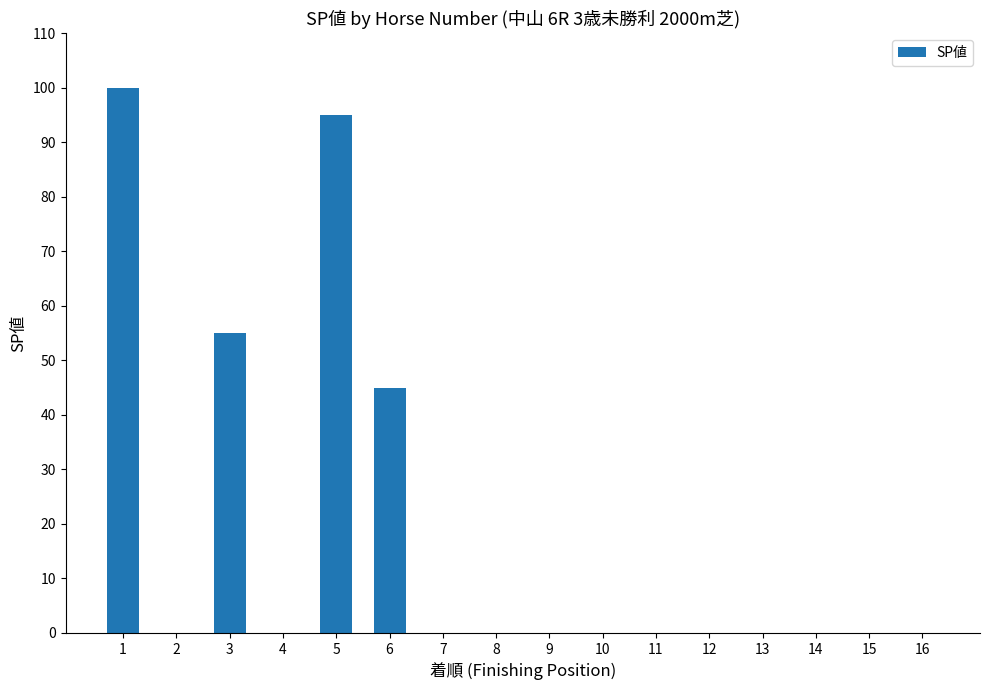

What is the change in value from 6 to 10?

-45